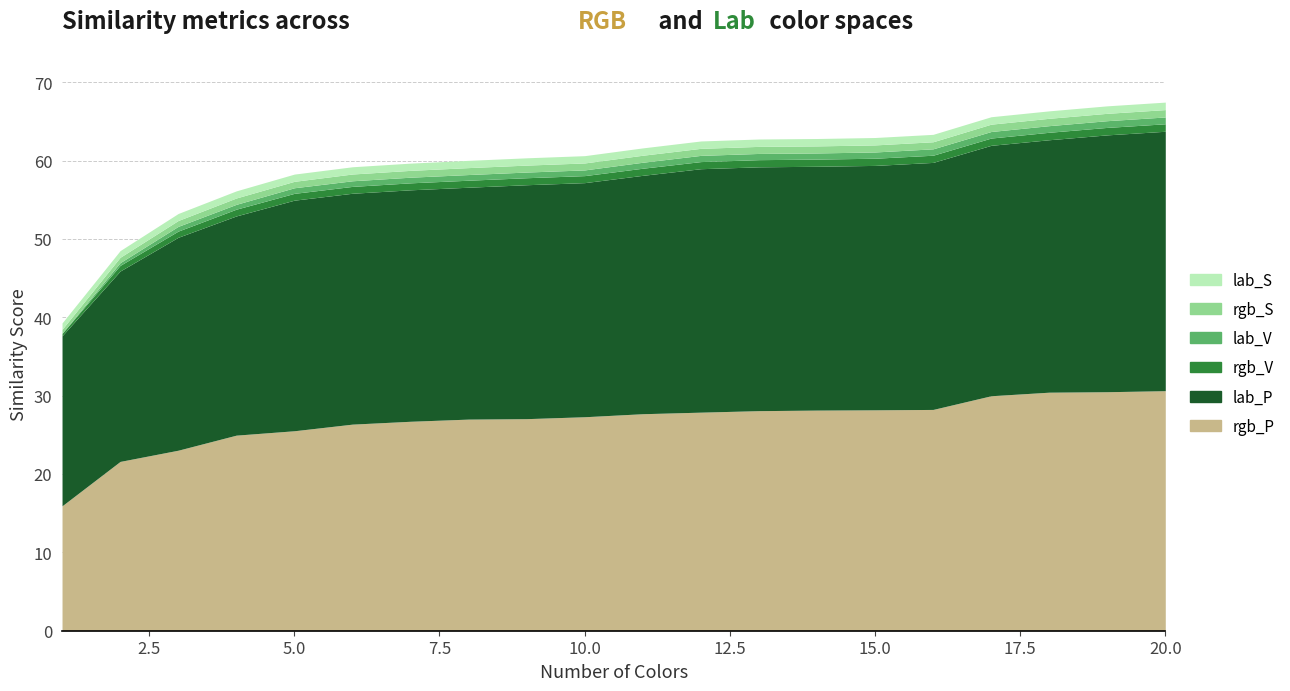

How many lines are shown in the chart?

6